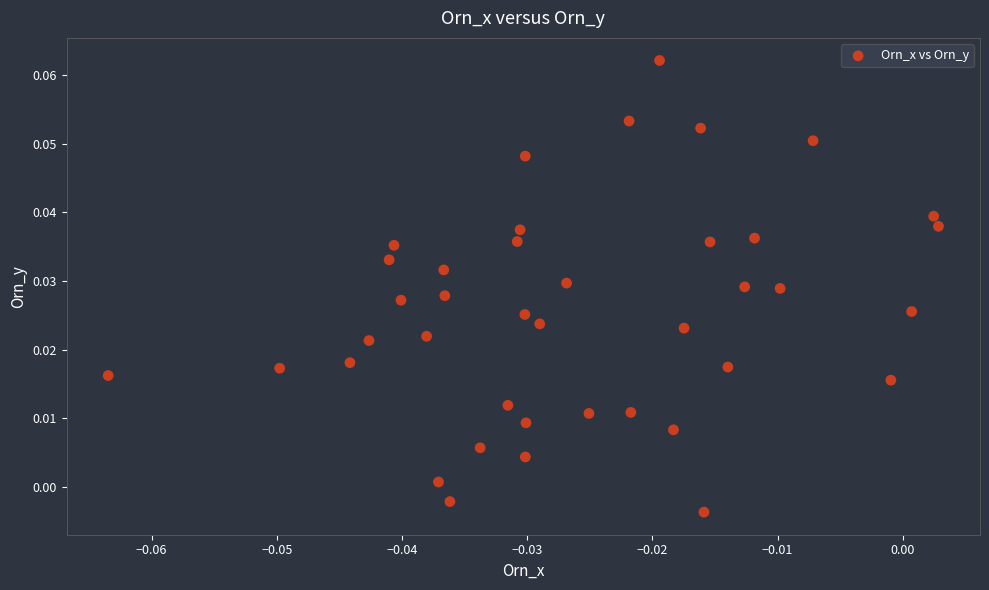

How many points are shown in the scatter plot?

40